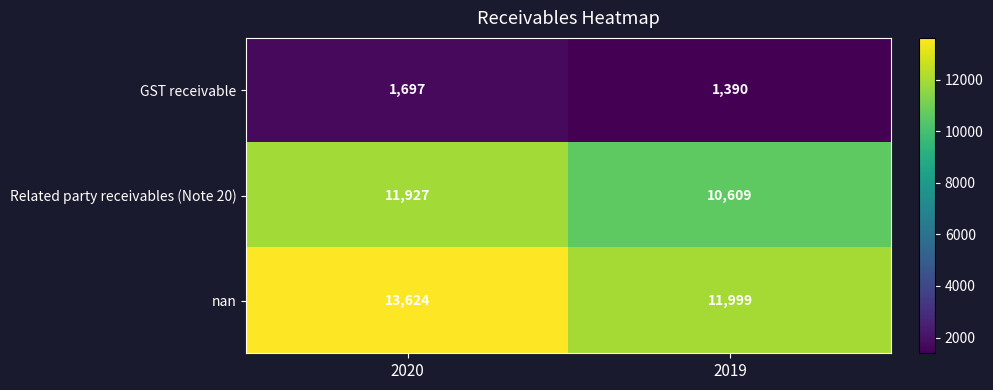

What is the average value of the nan series?

12812